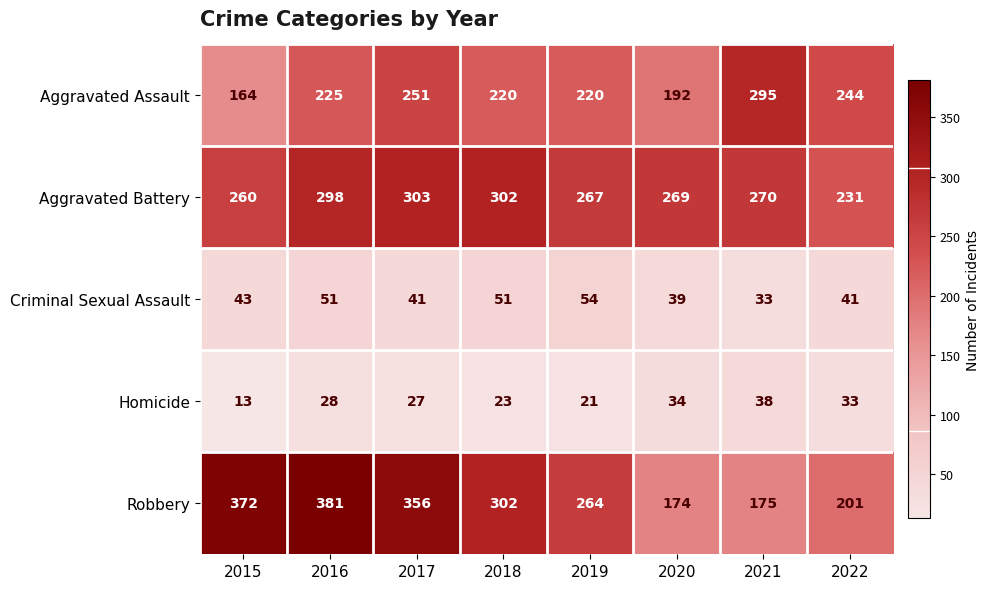

What is the minimum value shown in the chart?

13